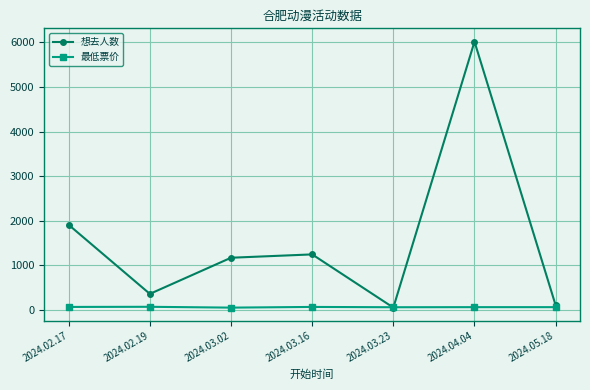

Which series has the largest total across all categories?

想去人数